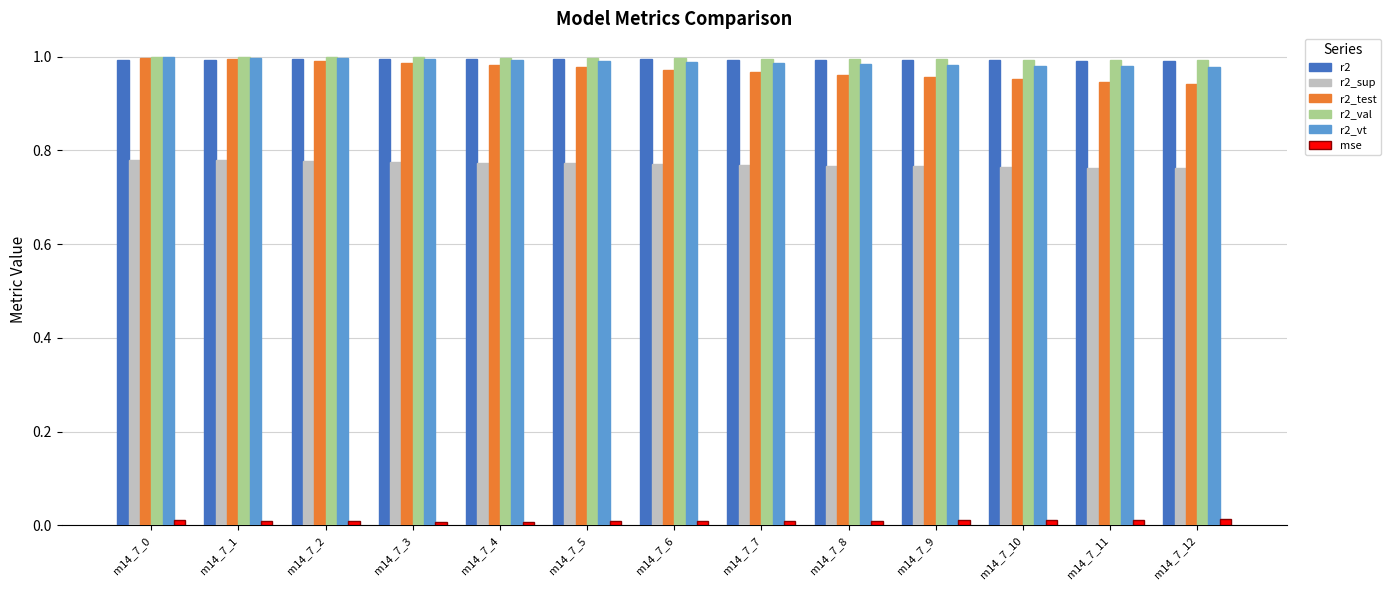

What is the sum of all r2 values?

12.9